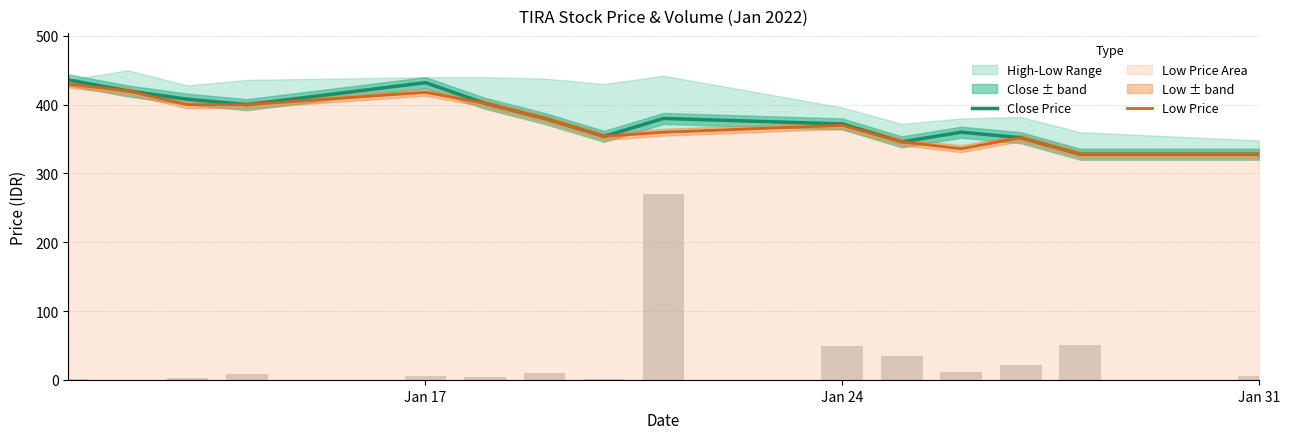

What is the highest value of the Close Price series?

436